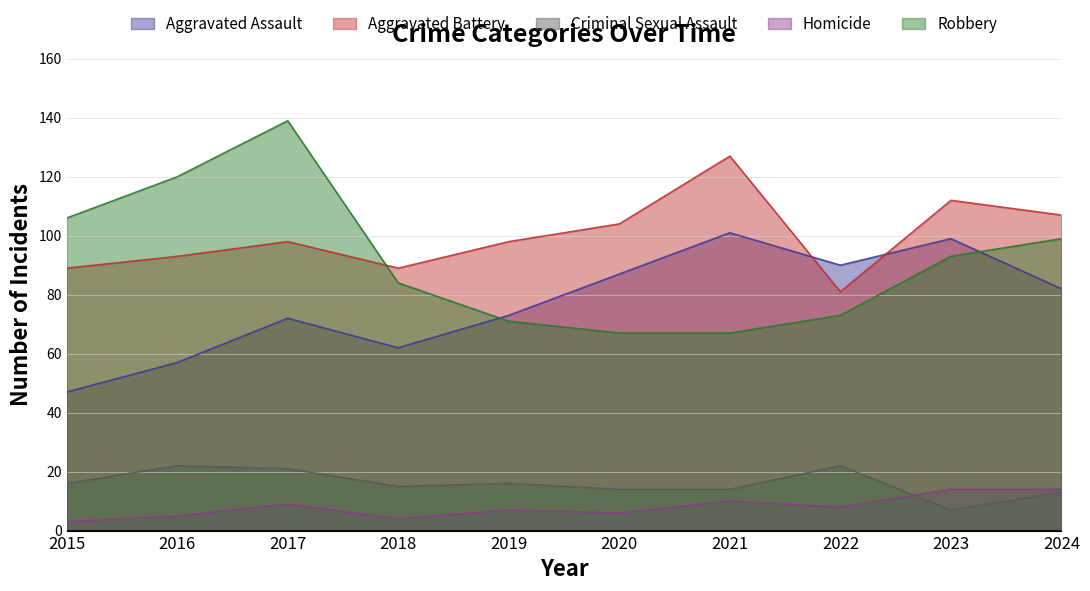

Is the value of Aggravated Battery at 2024 greater than the value of Homicide at 2023?

Yes